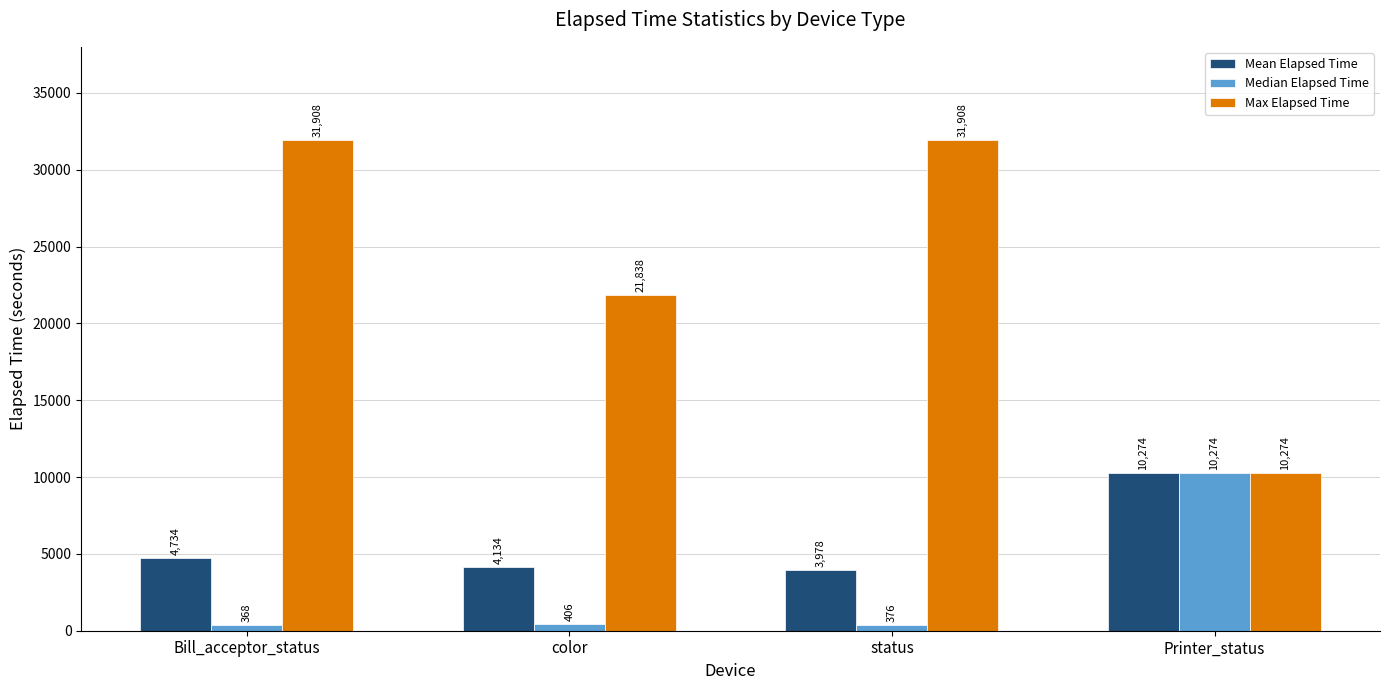

What are all the series names shown in the legend?

Mean Elapsed Time, Median Elapsed Time, Max Elapsed Time